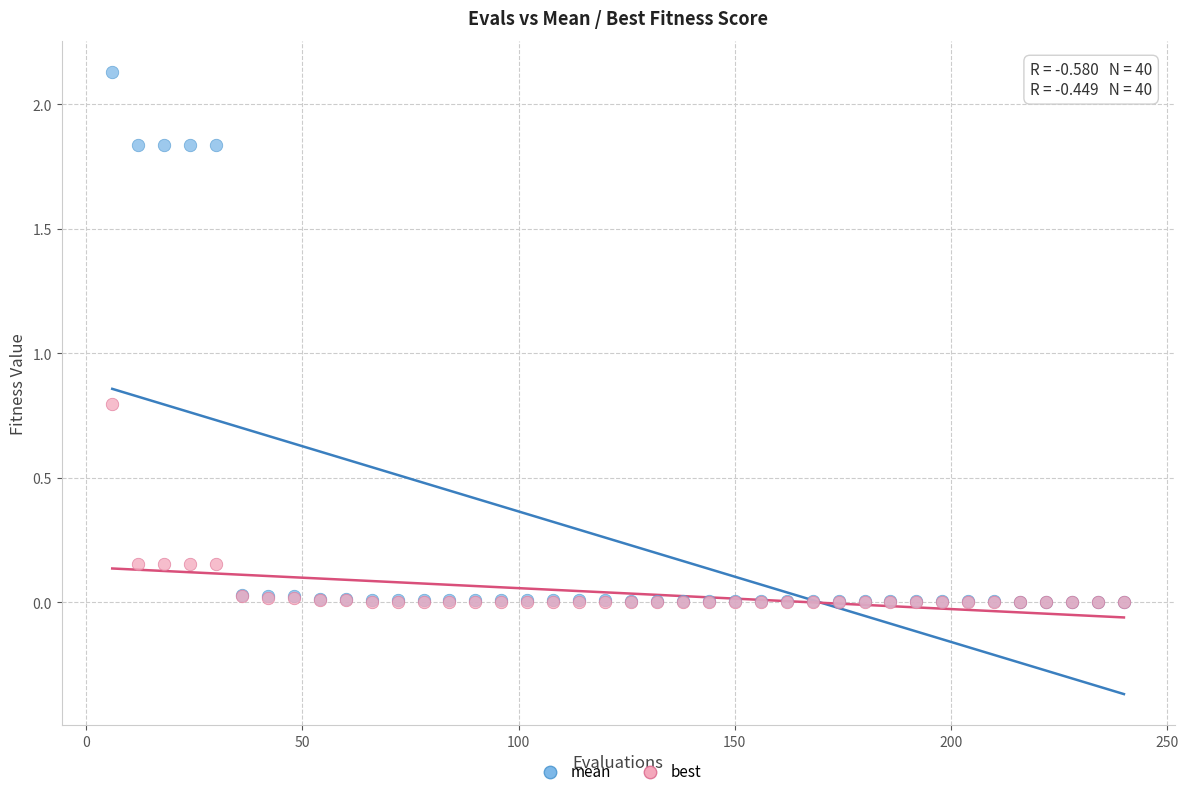

What are all the series names shown in the legend?

mean, best